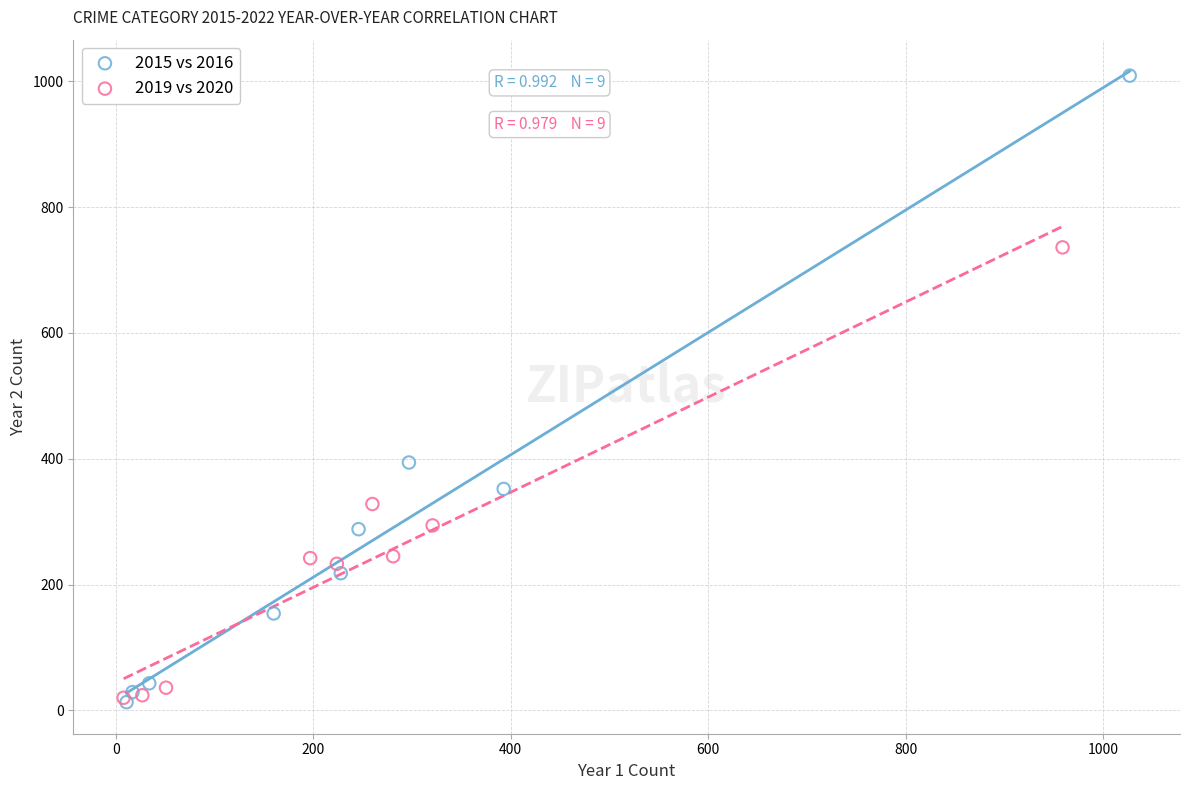

Which series has the largest Y range (max minus min)?

2015 vs 2016